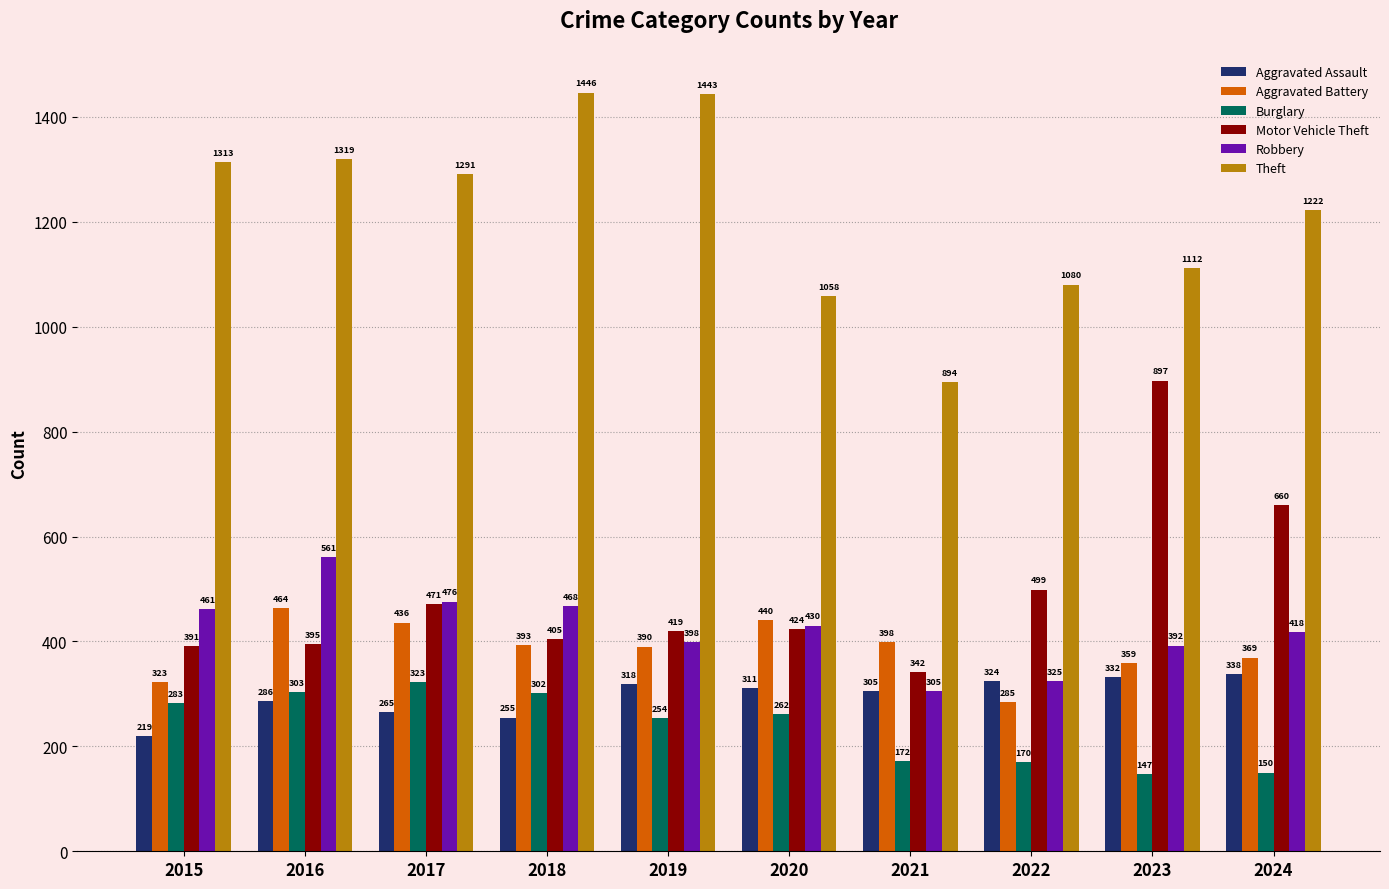

What is the lowest value of the Theft series?

894